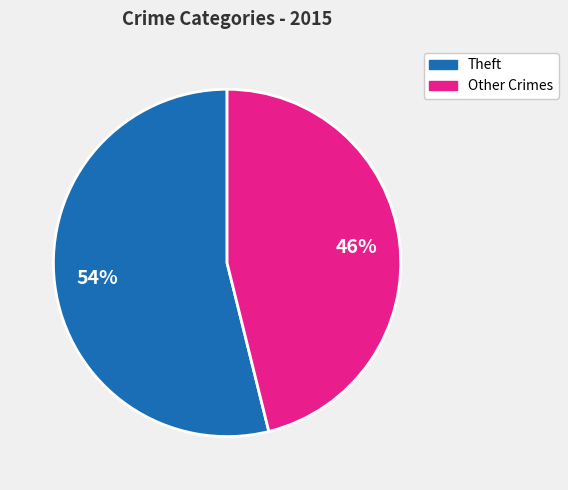

To the nearest percent, what is the difference between the largest and smallest slice percentages?

8%